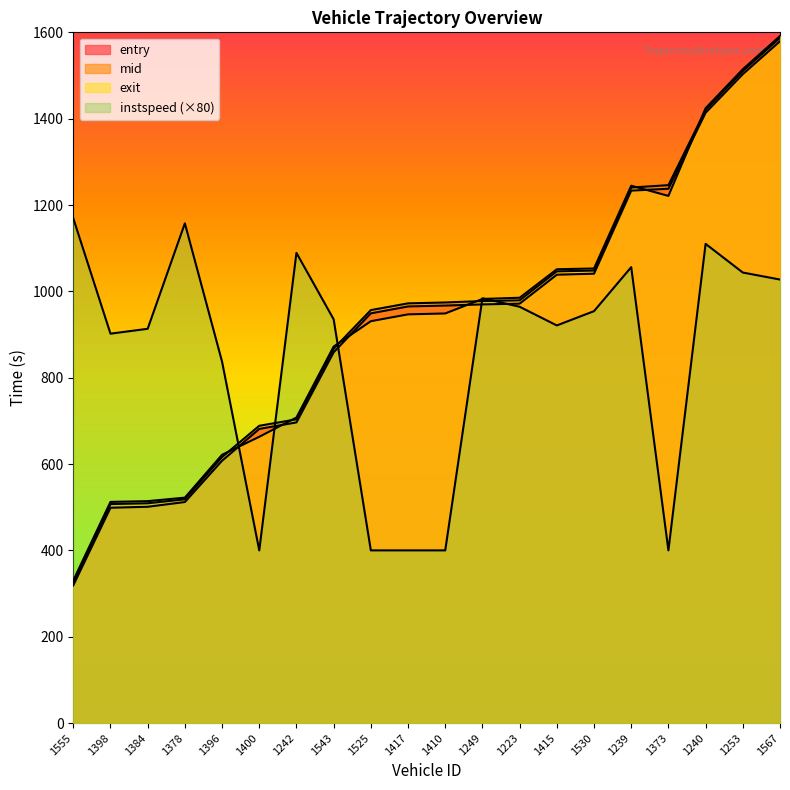

Between which two adjacent categories do instspeed and entry first intersect?

1396 and 1400